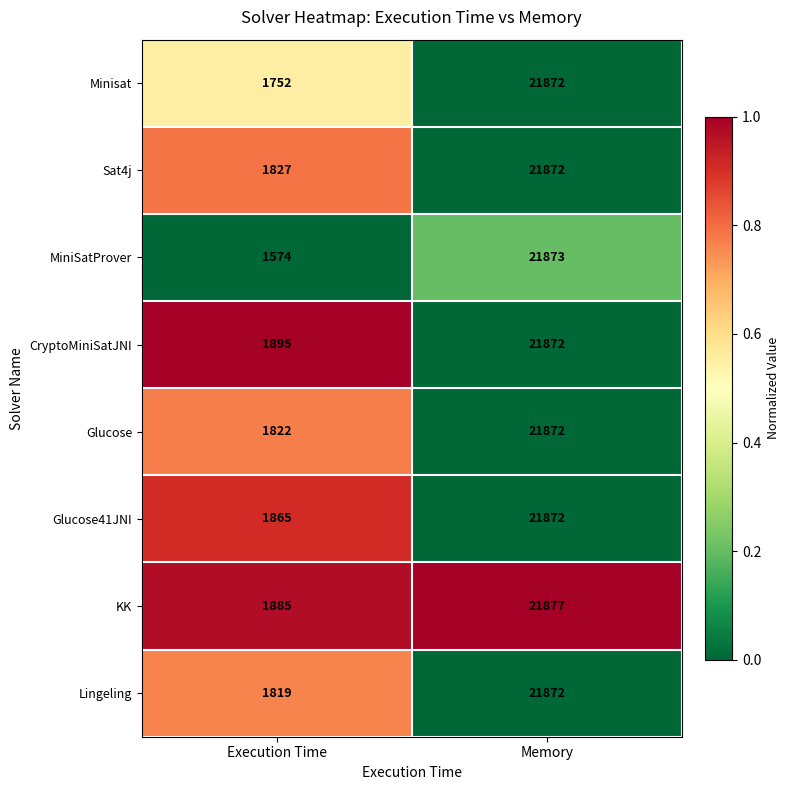

Is the value of Sat4j at Memory greater than the value of Minisat at Execution Time?

Yes